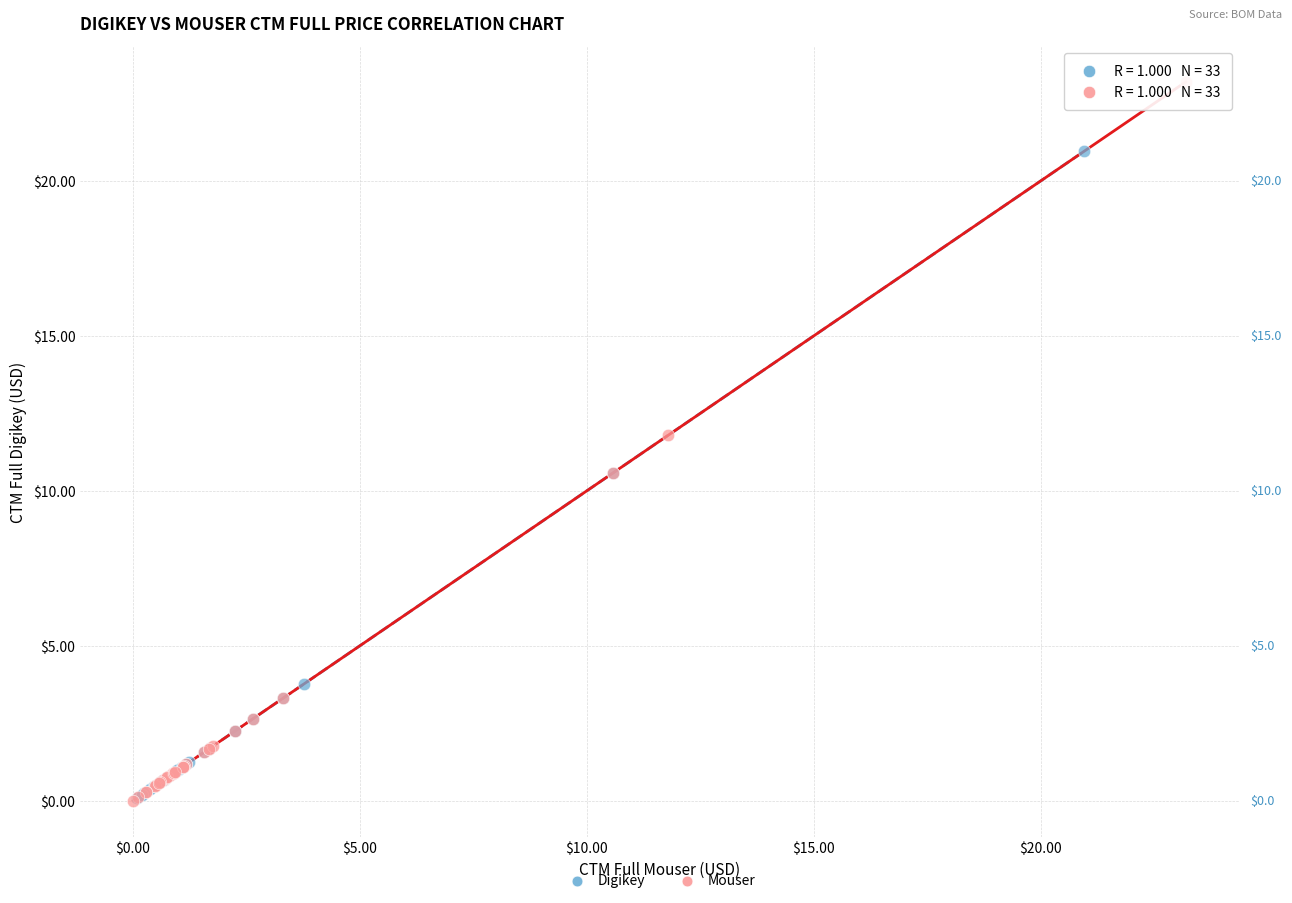

Which series reaches the maximum Y coordinate?

Mouser